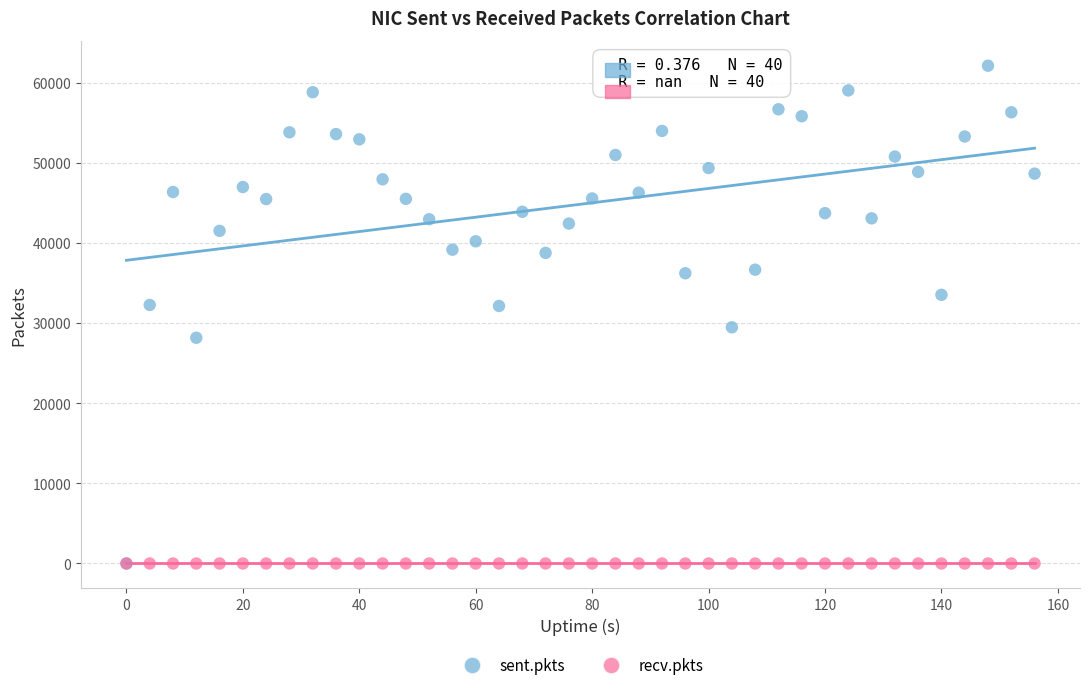

What are all the series names shown in the legend?

sent.pkts, recv.pkts